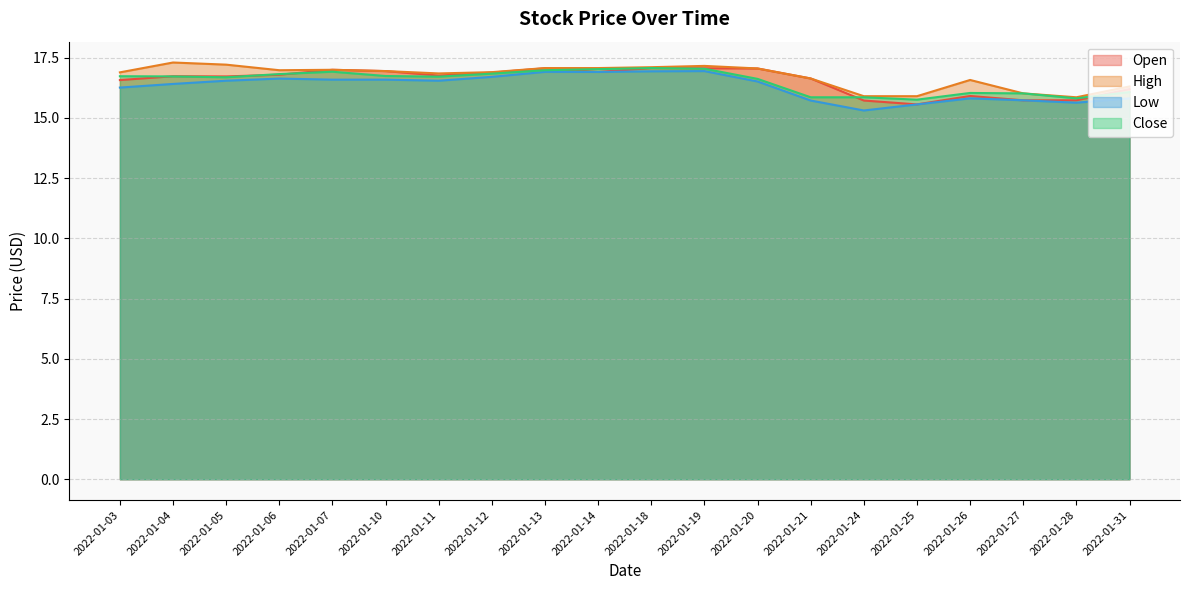

At which category is the sum across all series the highest?

2022-01-19